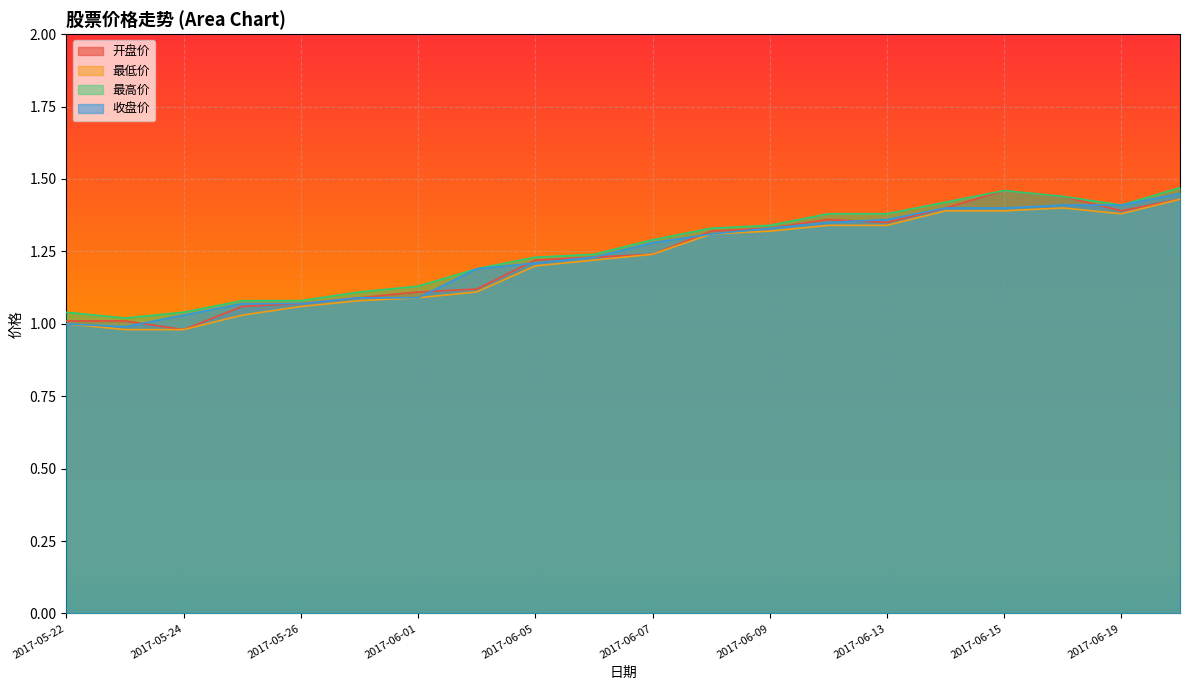

How many interior local valleys does the 最高价 series have?

2